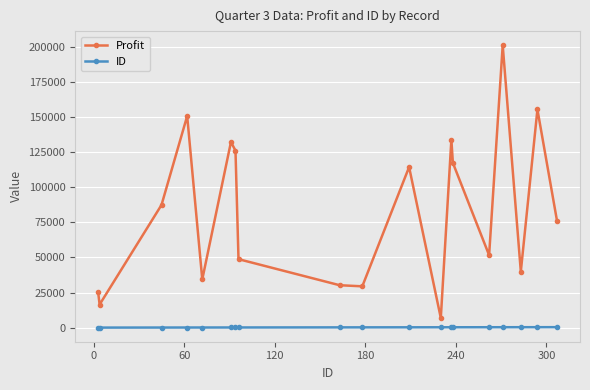

Which series has the widest spread of values?

Profit